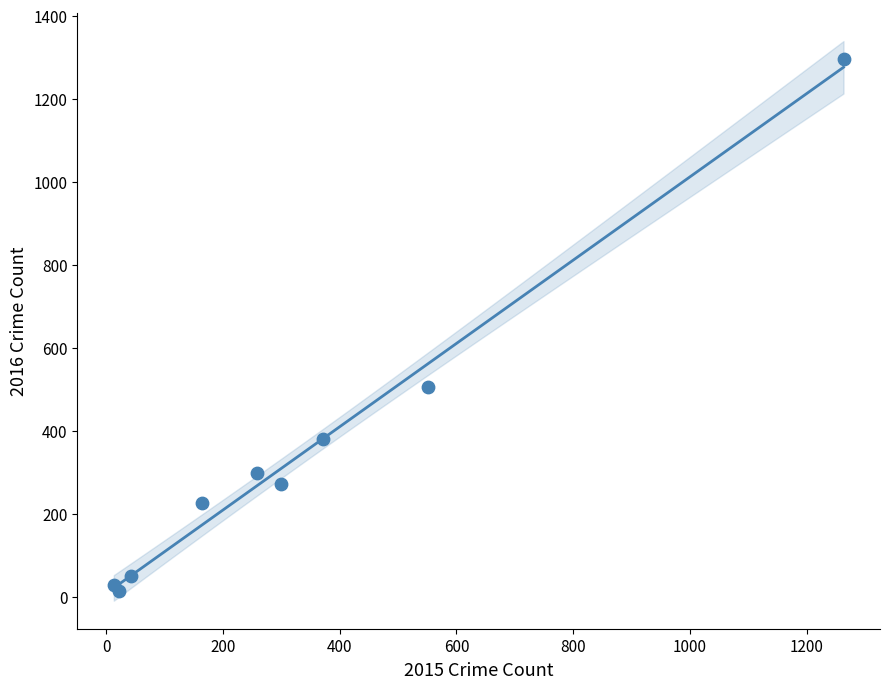

What Y value in the scatter plot is closest to 655?

505